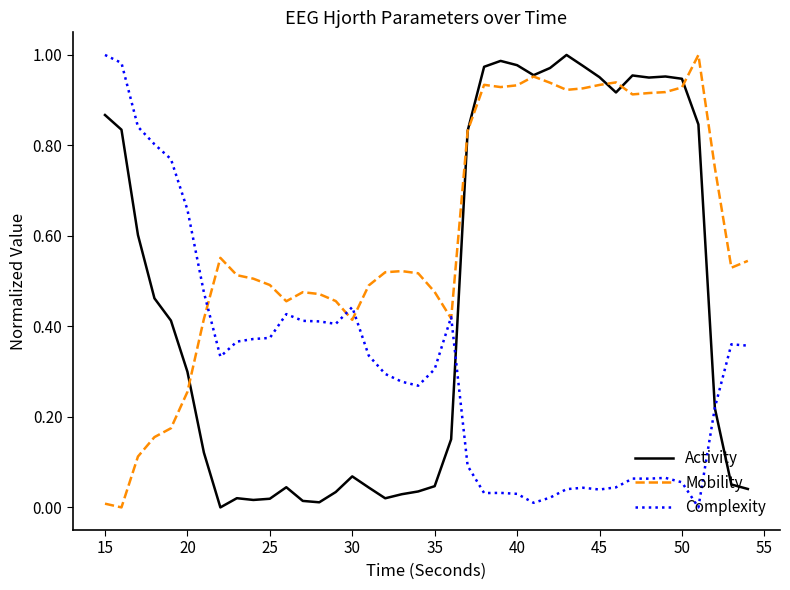

List the series in order of their overall mean, lowest first.

Complexity, Activity, Mobility